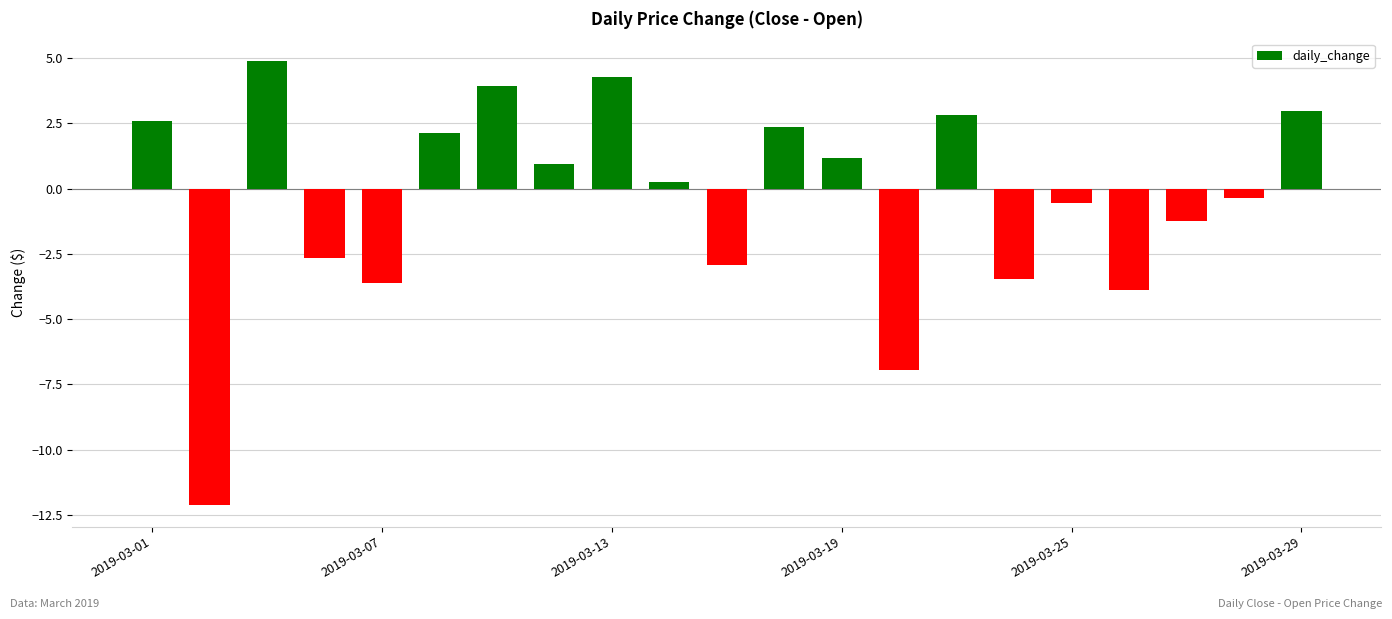

Does the chart contain any negative values?

Yes